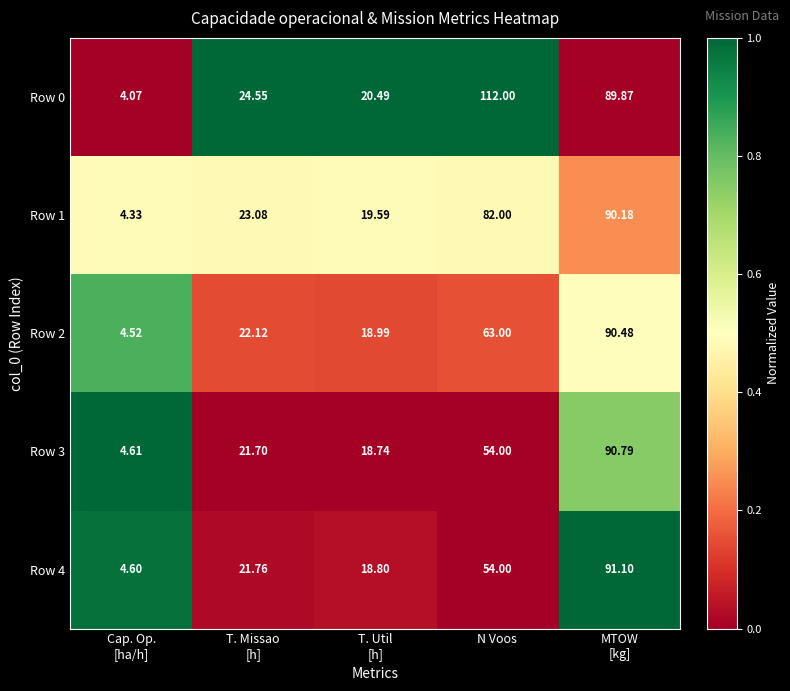

At which label is Row 2 closest to 47?

N Voos